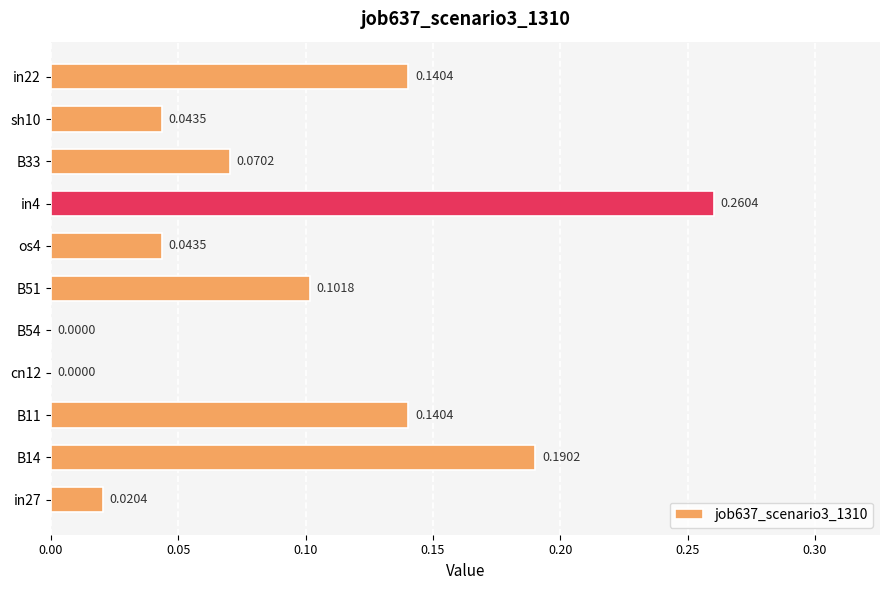

Which label corresponds to the largest value in the chart?

in4